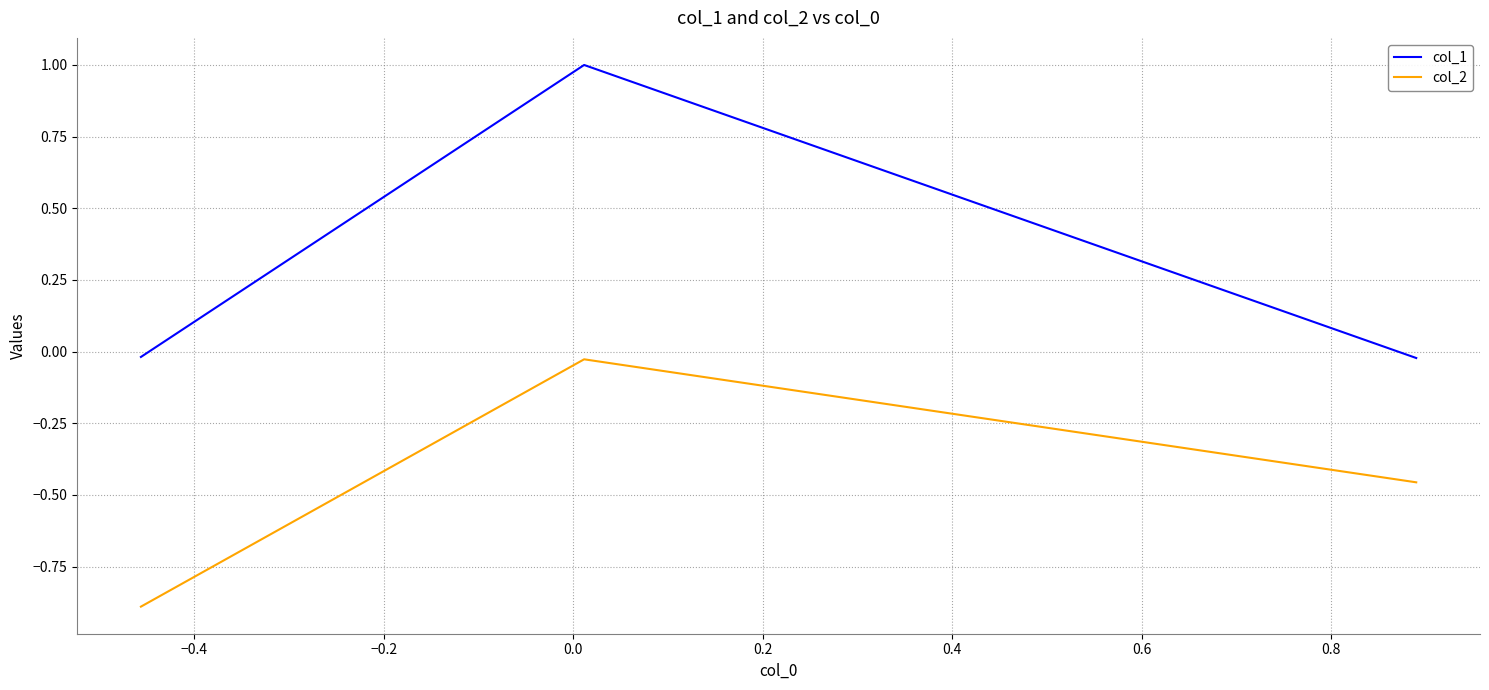

Which series has the largest total across all categories?

col_1